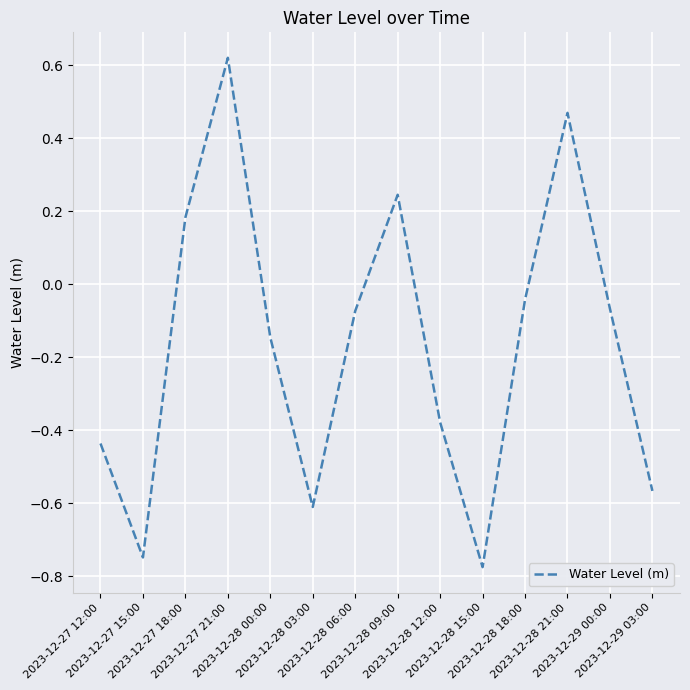

What is the difference between the maximum and minimum values?

1.4